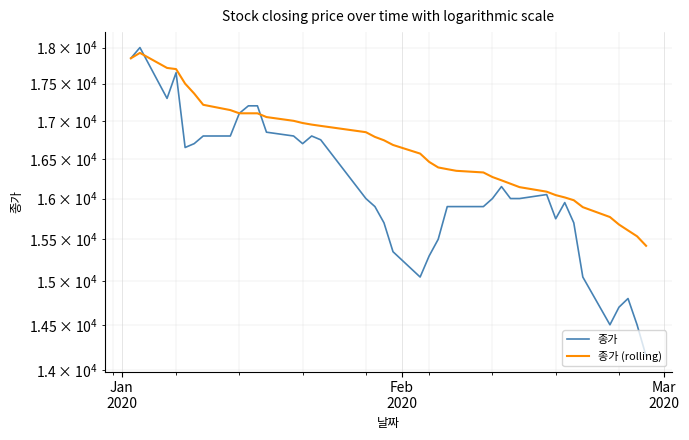

How many lines are shown in the chart?

2